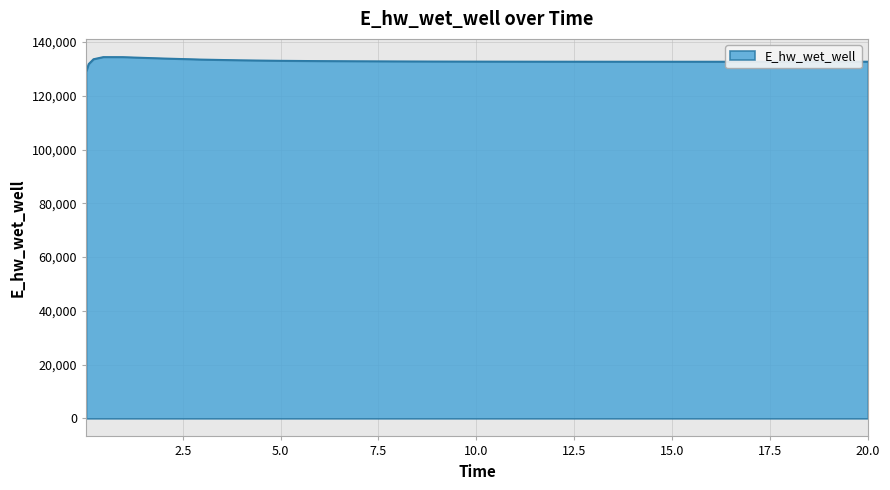

What is the minimum value shown in the chart?

129015.8